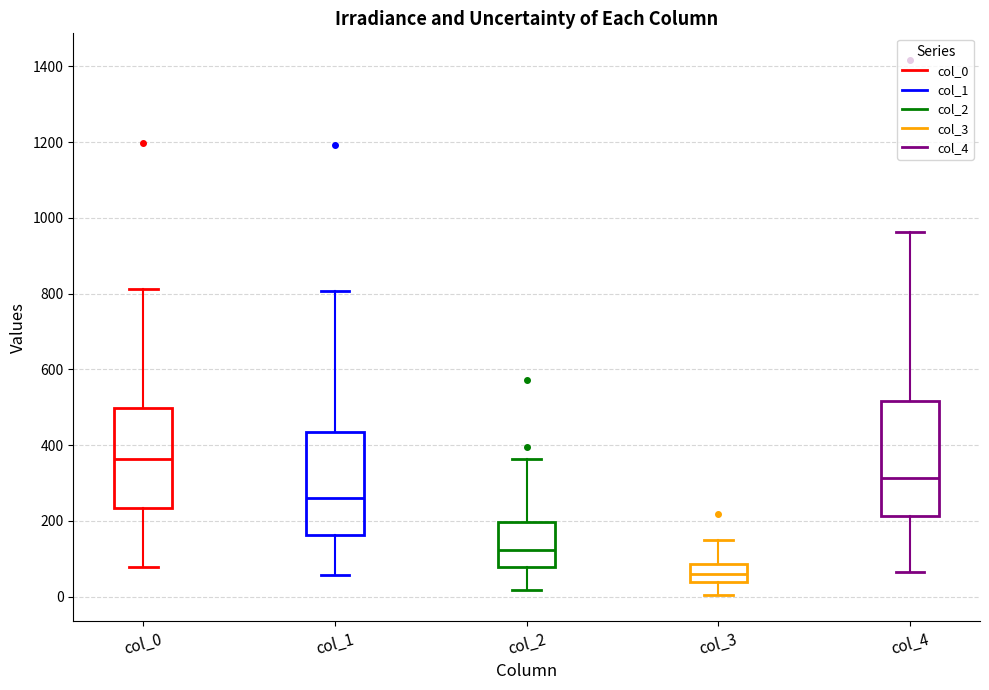

Reading left to right, read every box against the y-axis: the position of its median line, the range the box covers, and the ends of its whiskers. The values are not printed on the chart, so give them approximately, as read against the axis.

col_0: median 360, box 240 to 500, whiskers 80 to 820
col_1: median 260, box 160 to 440, whiskers 60 to 800
col_2: median 120, box 80 to 200, whiskers 20 to 360
col_3: median 60, box 40 to 80, whiskers 0 to 160
col_4: median 320, box 220 to 520, whiskers 60 to 960